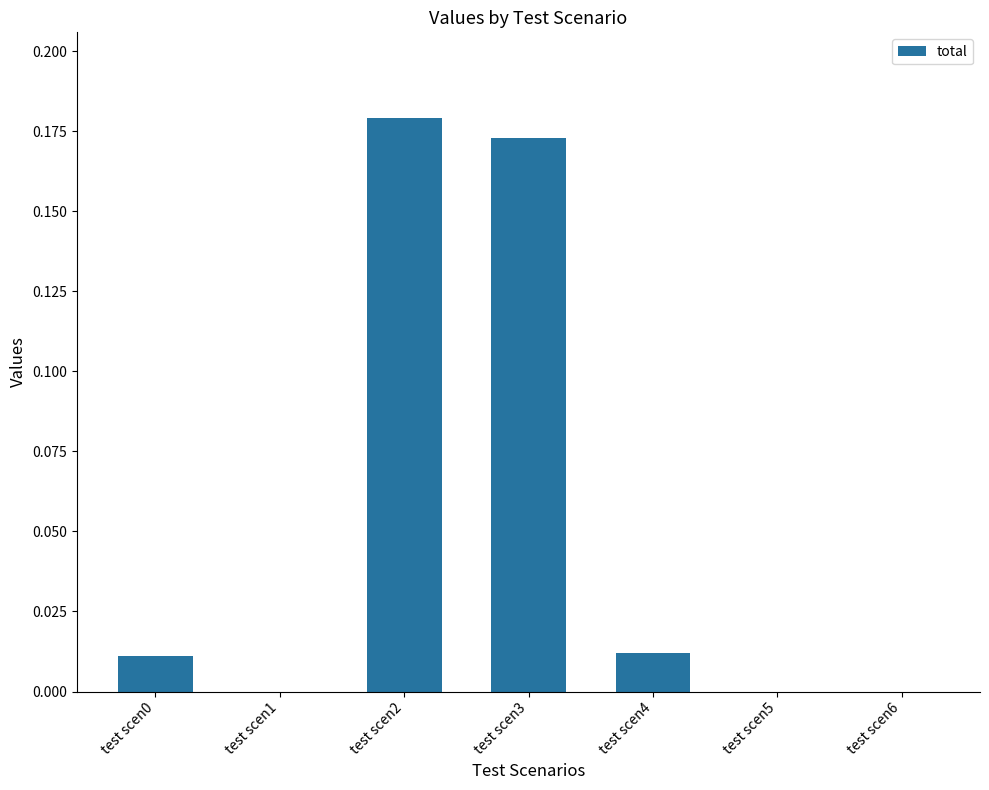

Between test scen4 and test scen6, which is larger?

test scen4